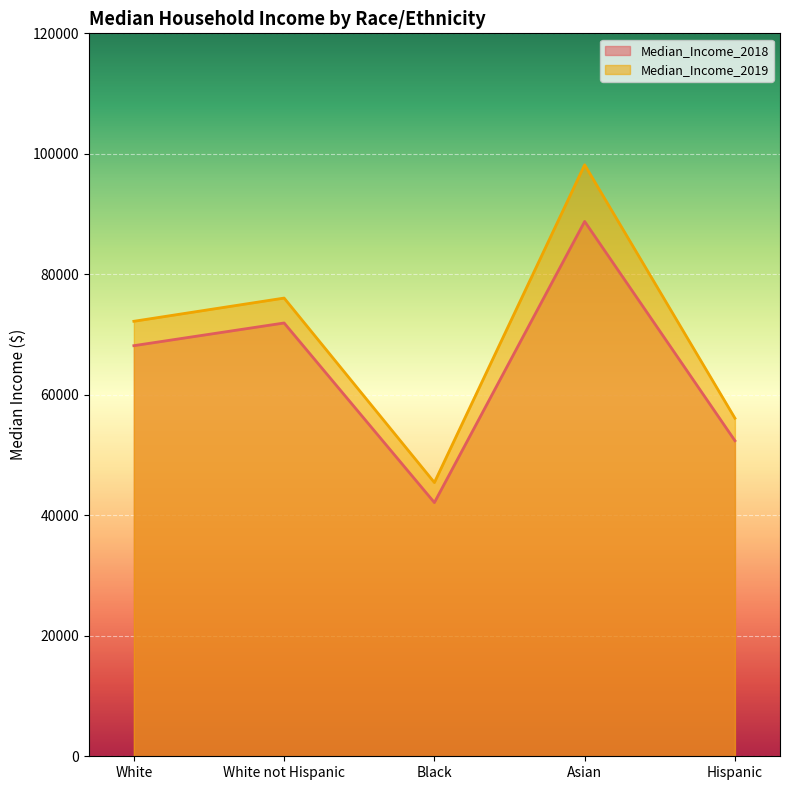

Count the number of categories in the chart.

5